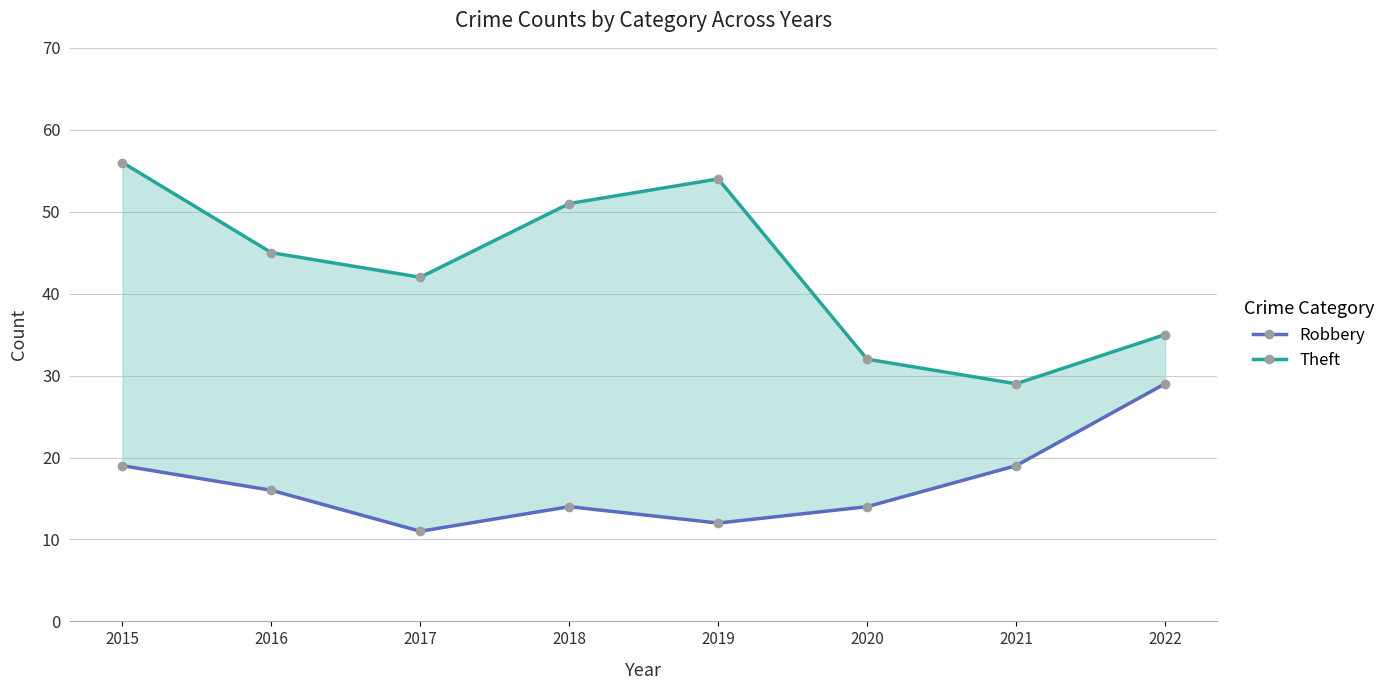

What is the minimum value for Robbery?

11